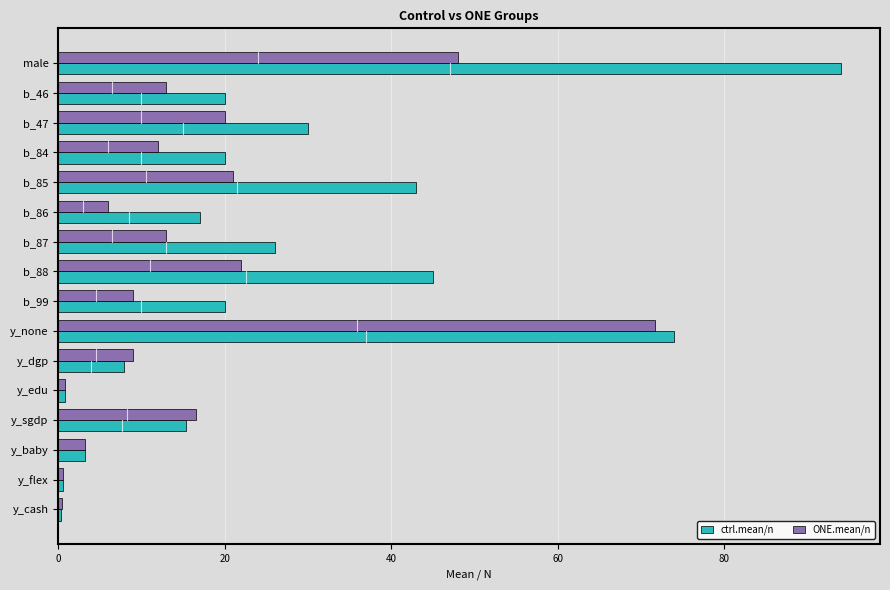

Which series has the widest spread of values?

ctrl.mean/n